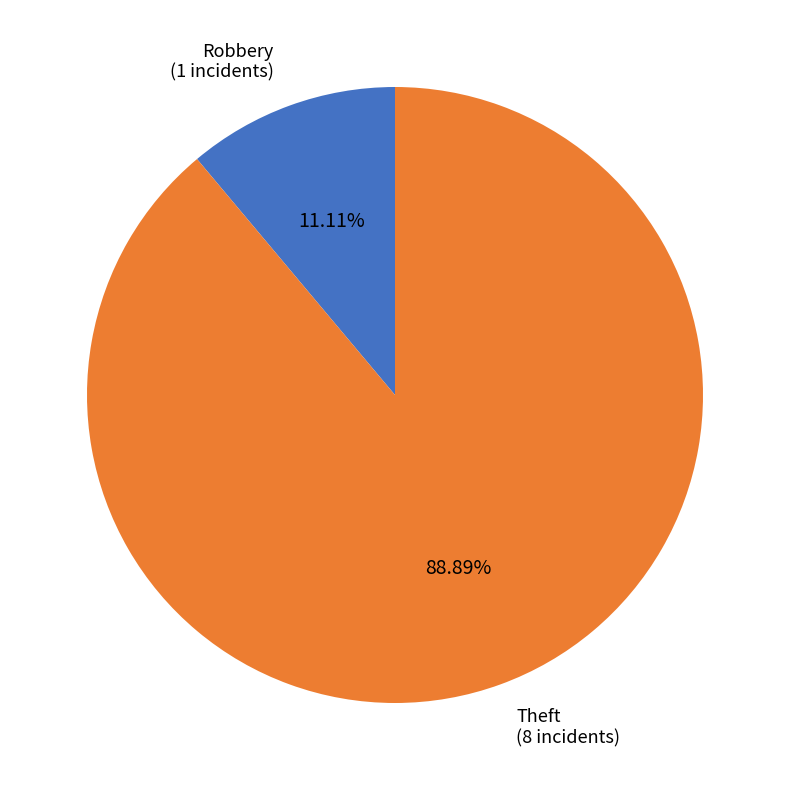

Is the sum of Theft (8 incidents) and Robbery (1 incidents) greater than half?

Yes